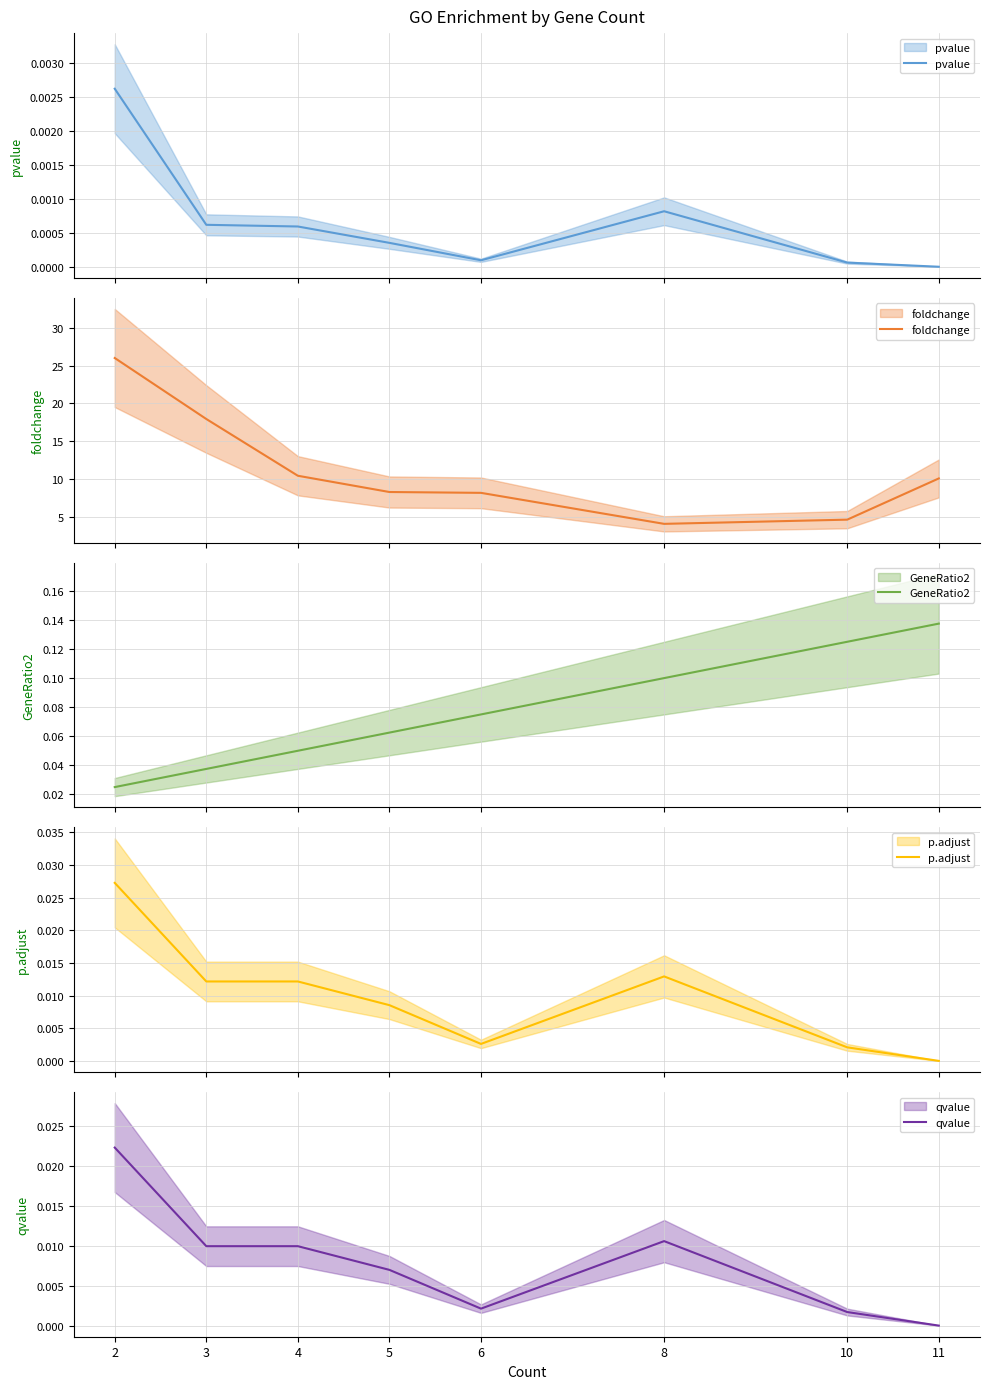

Between 3 and 5, which series saw the biggest shift?

foldchange